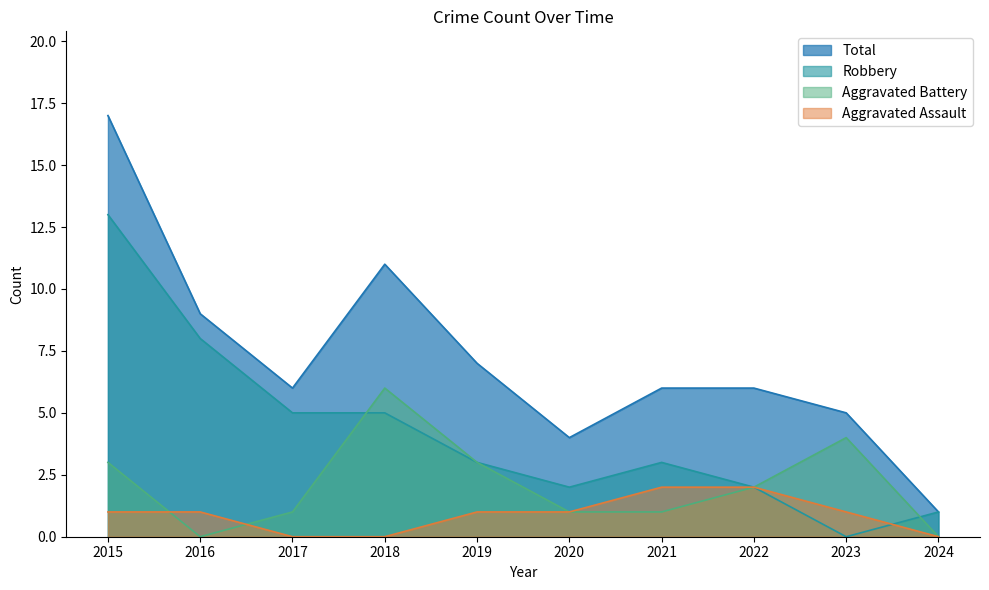

List the series in order of their peak value, highest first.

Total, Robbery, Aggravated Battery, Aggravated Assault